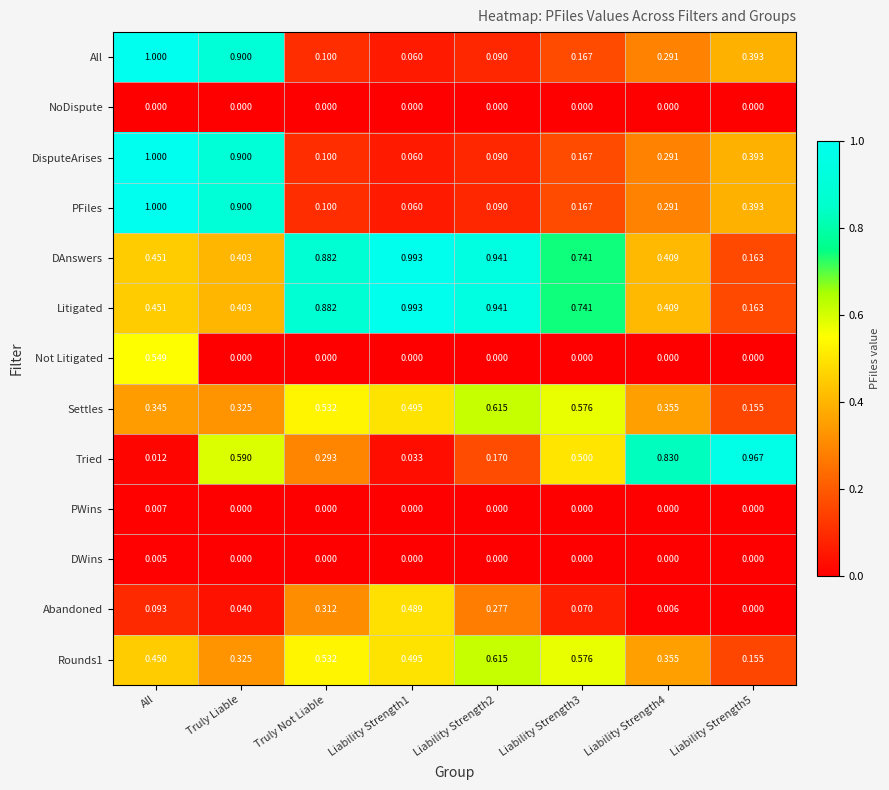

Which category has the highest value across all series?

All